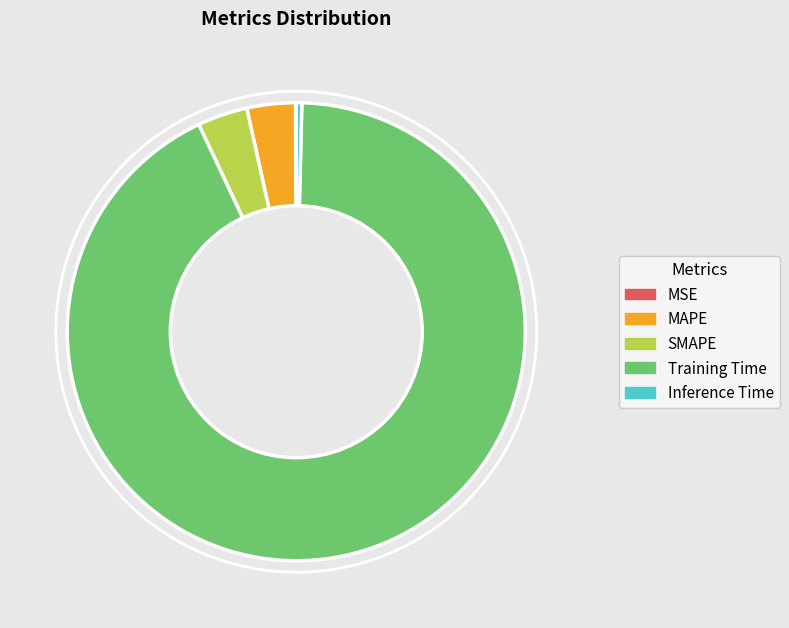

Which has a higher value, Training Time or Inference Time?

Training Time